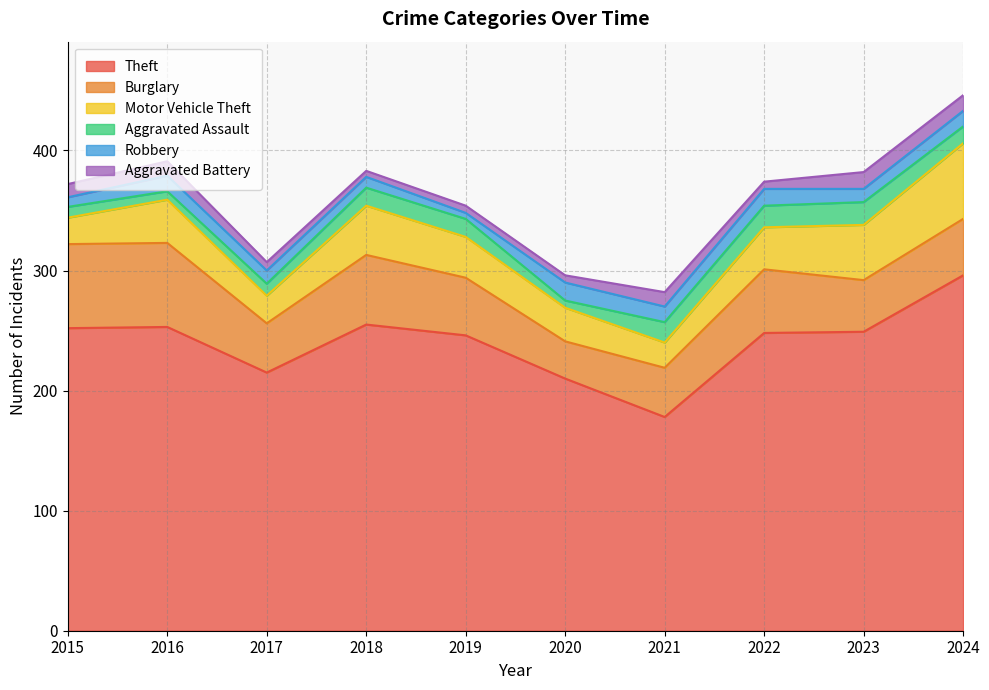

What is the average value of the Robbery series?

11